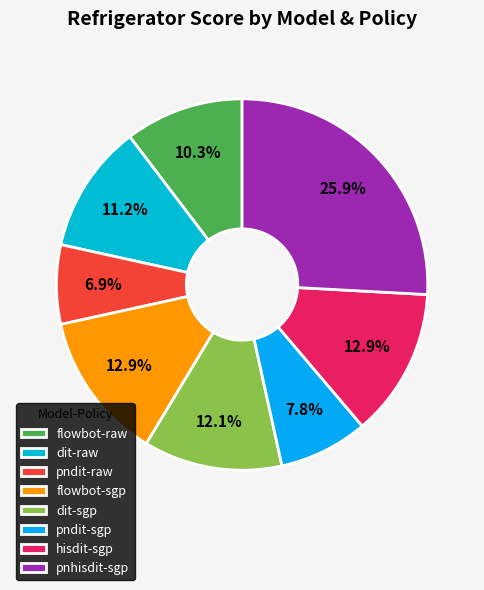

To the nearest percent, what percentage of the pie is dit-sgp?

12%